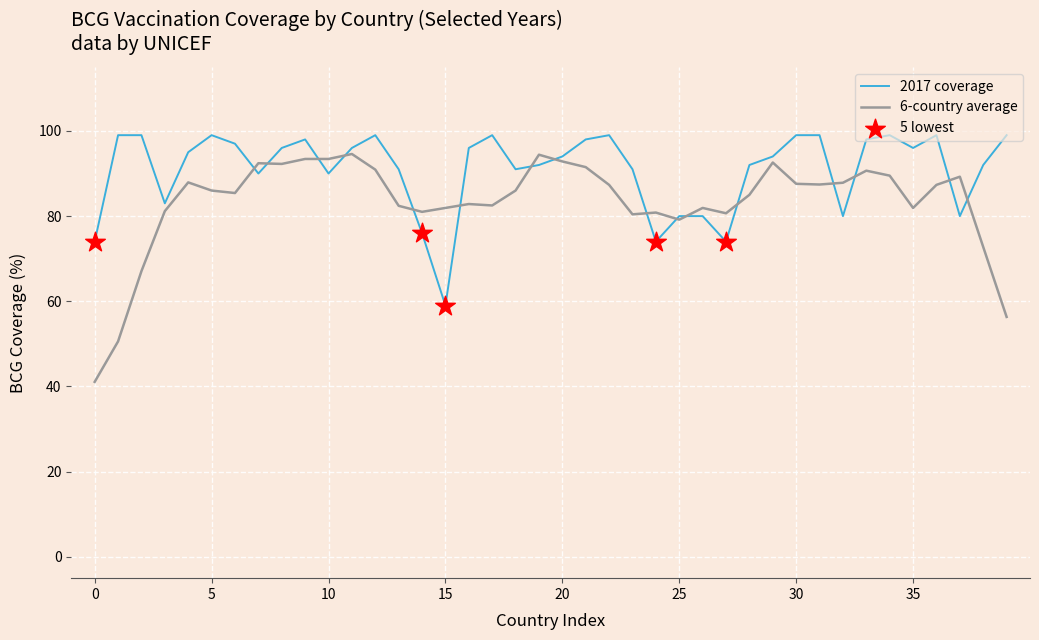

Which series has the largest total across all categories?

2017 coverage